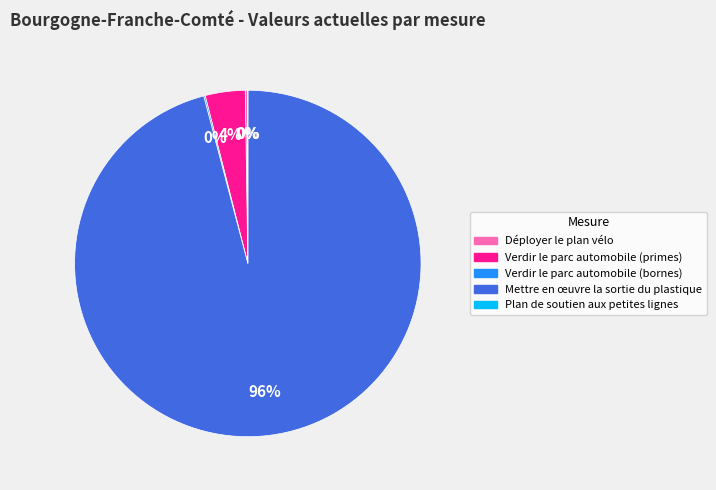

Which category accounts for the majority?

Mettre en œuvre la sortie du plastique